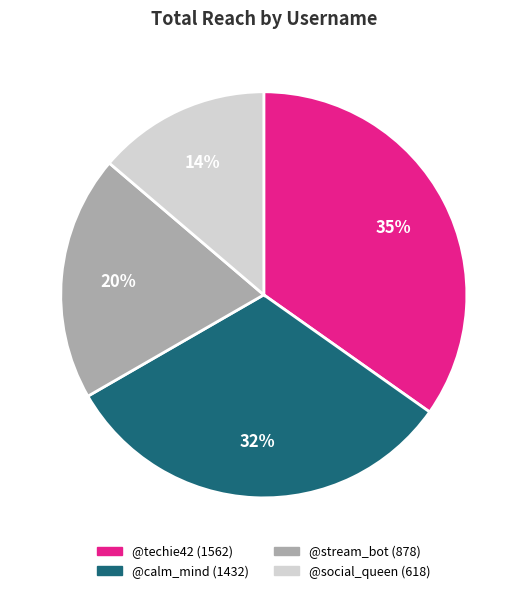

Rank the categories by value from highest to lowest.

@techie42, @calm_mind, @stream_bot, @social_queen